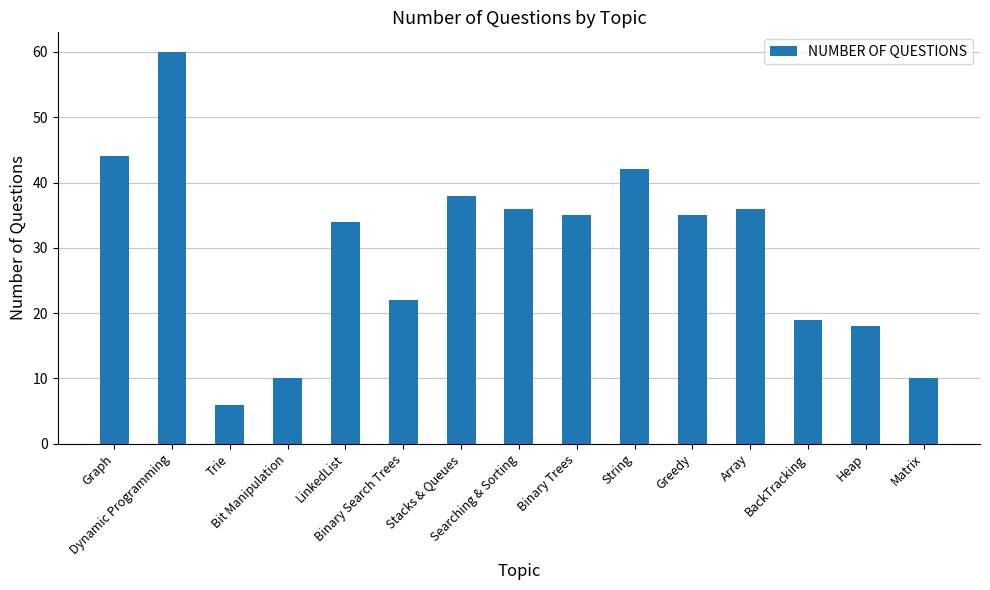

At which category does the chart reach its minimum across all series?

Trie